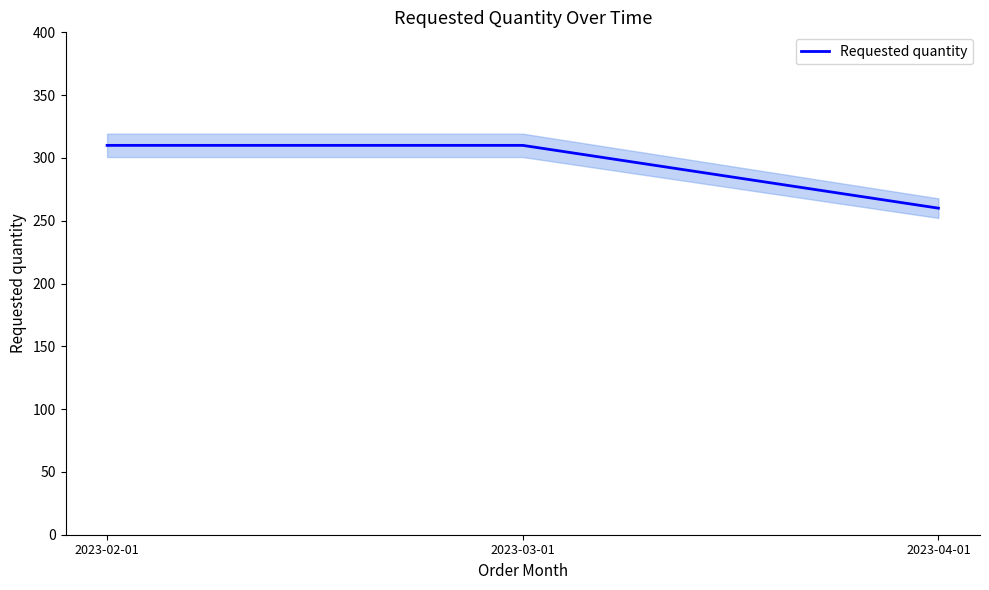

Is it true that the value at 2023-04-01 is 127?

False